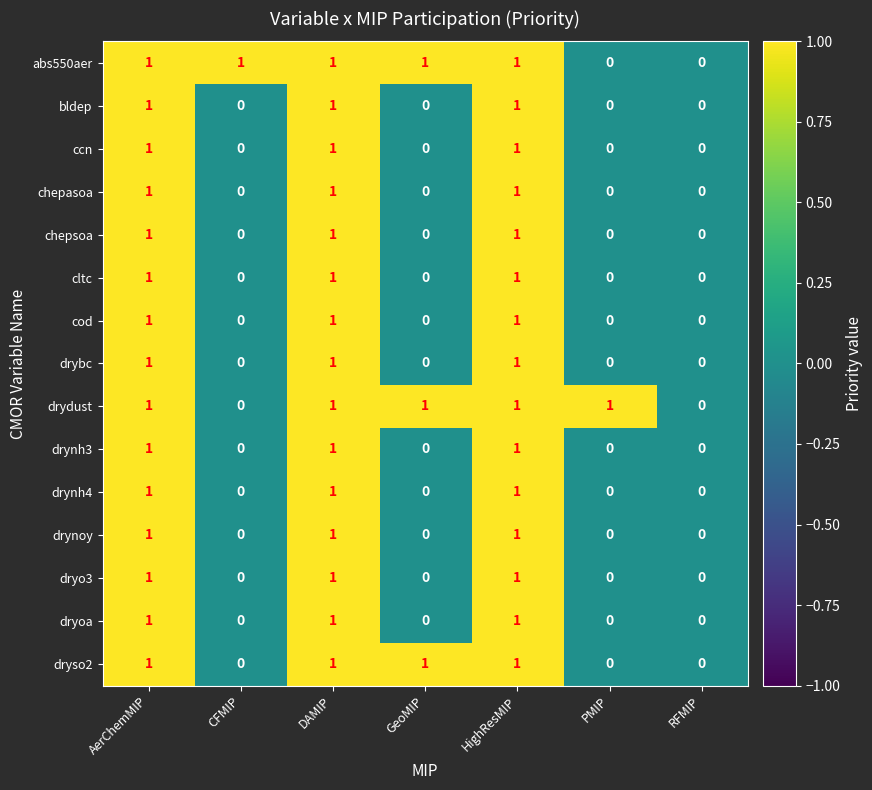

Count the number of data series in this chart.

15